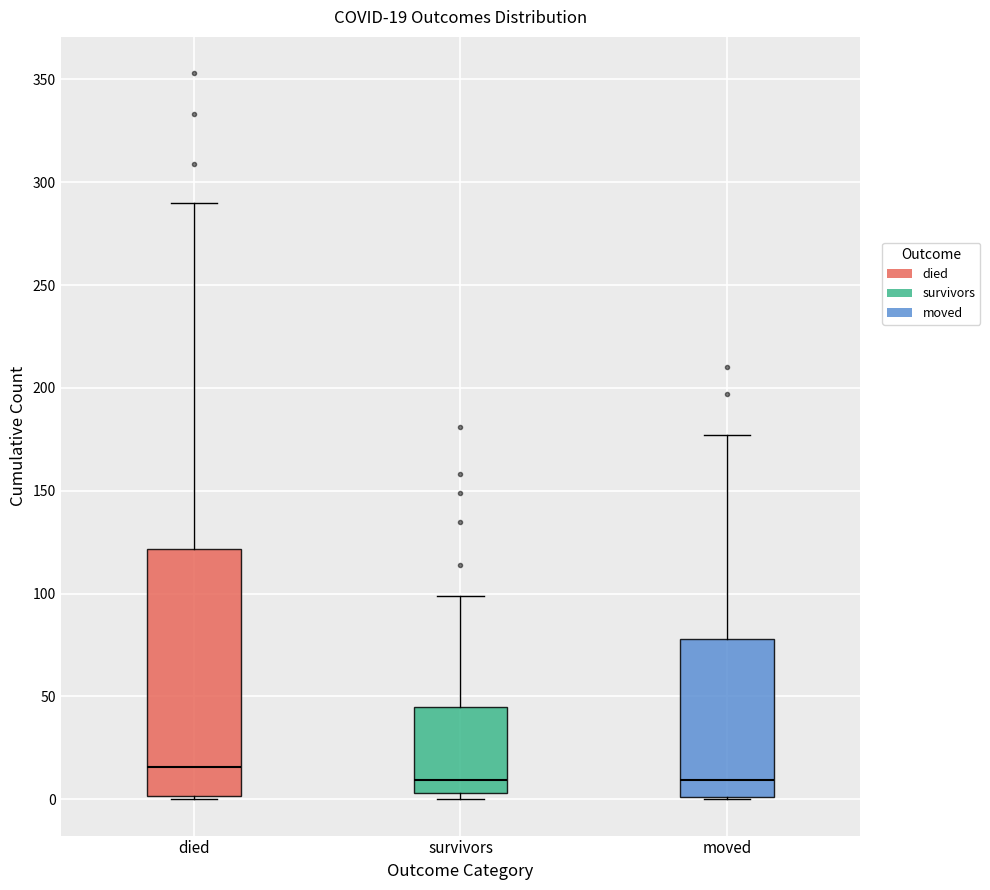

Which box has the highest median line?

died